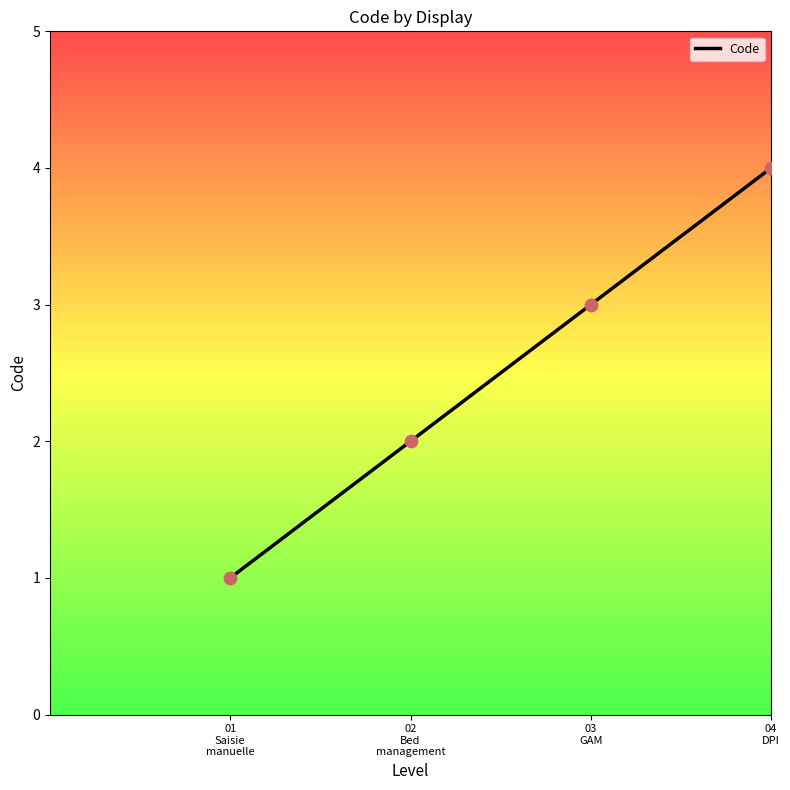

What is the change in value from 01
Saisie
manuelle to 03
GAM?

+2